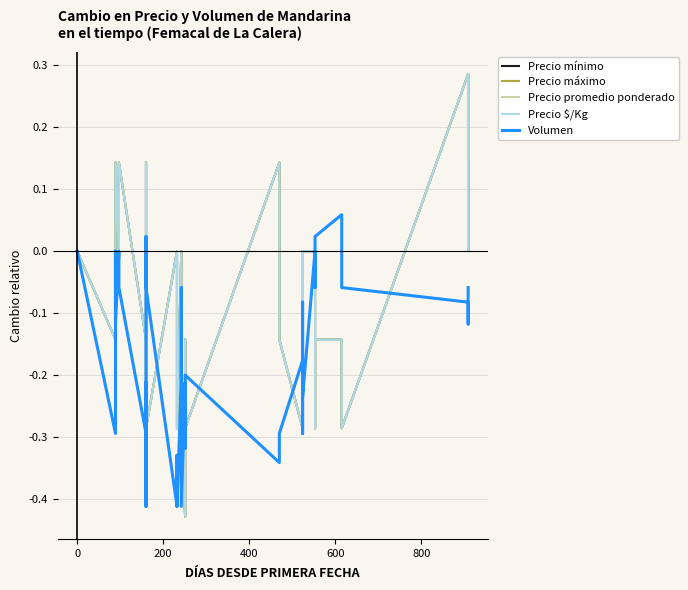

What is the average value of the Precio promedio ponderado series?

-0.1